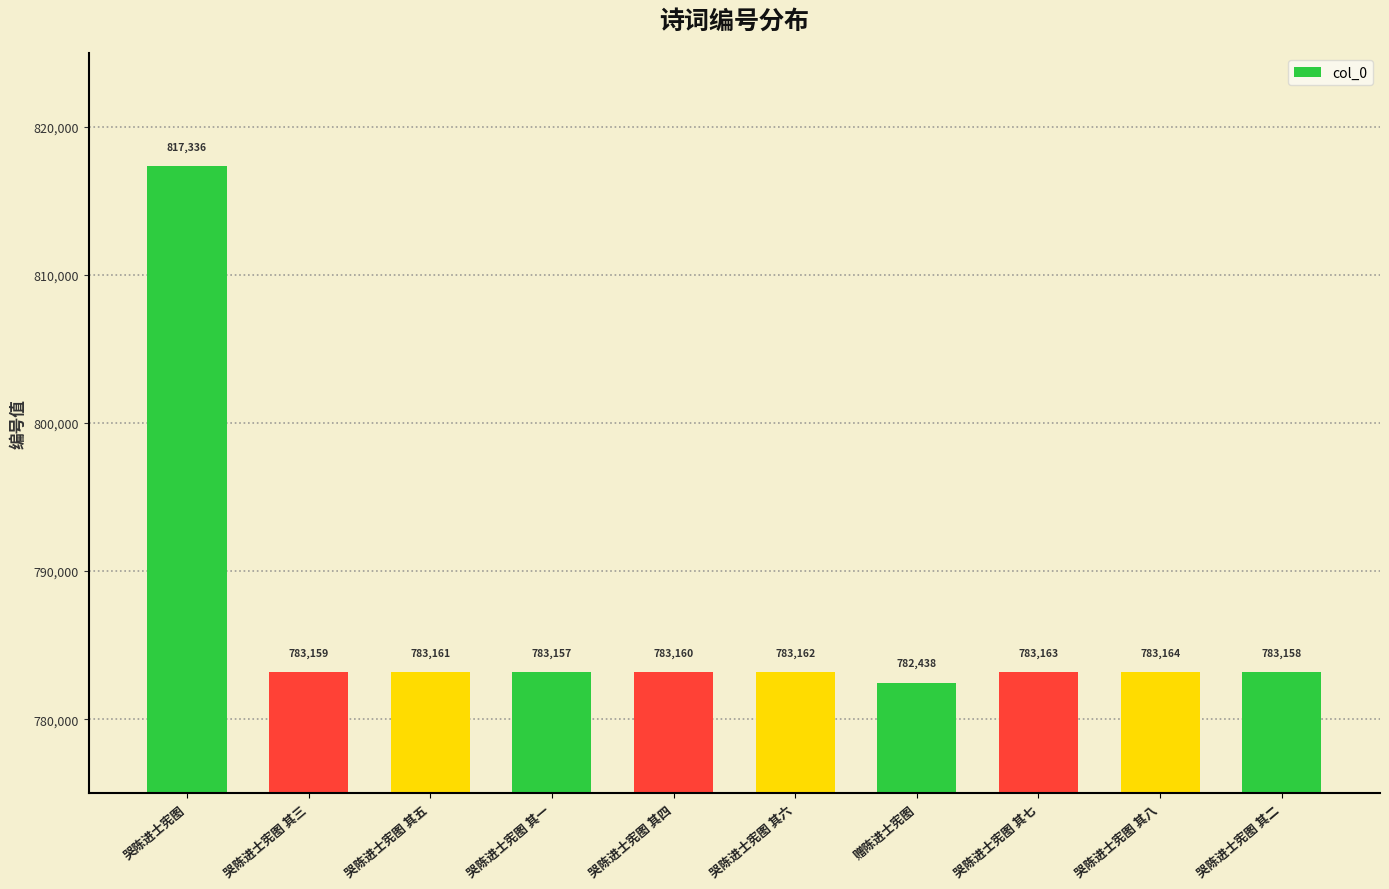

Where does the data first go above 783161?

哭陈进士宪图